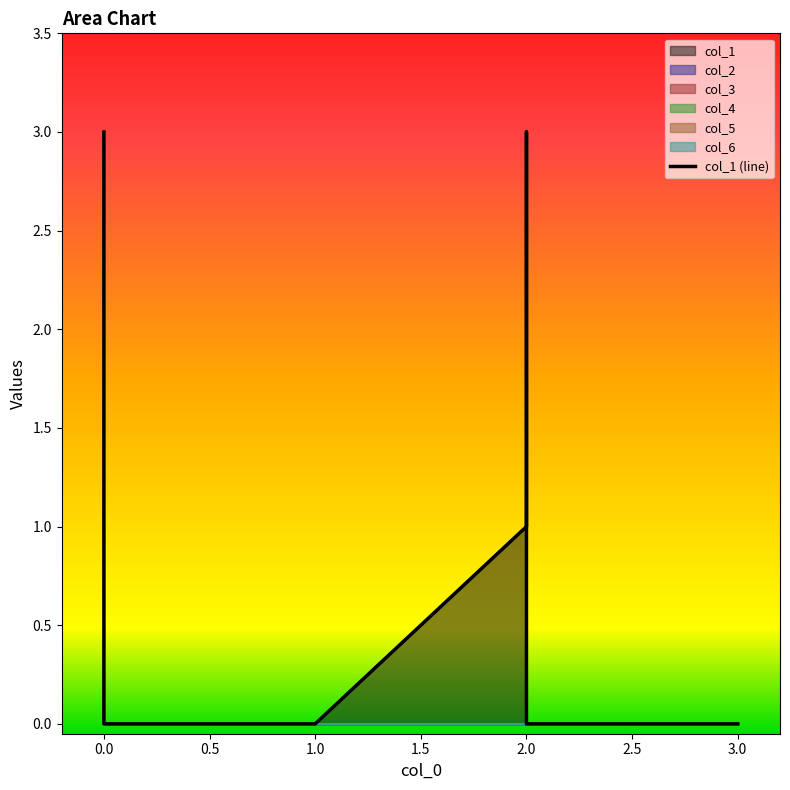

Does the chart display data point markers on the line(s)?

No